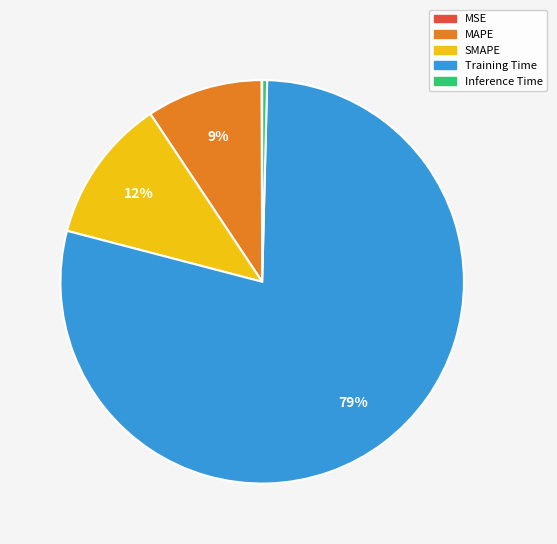

Do SMAPE and Training Time together represent more than half of the pie?

Yes